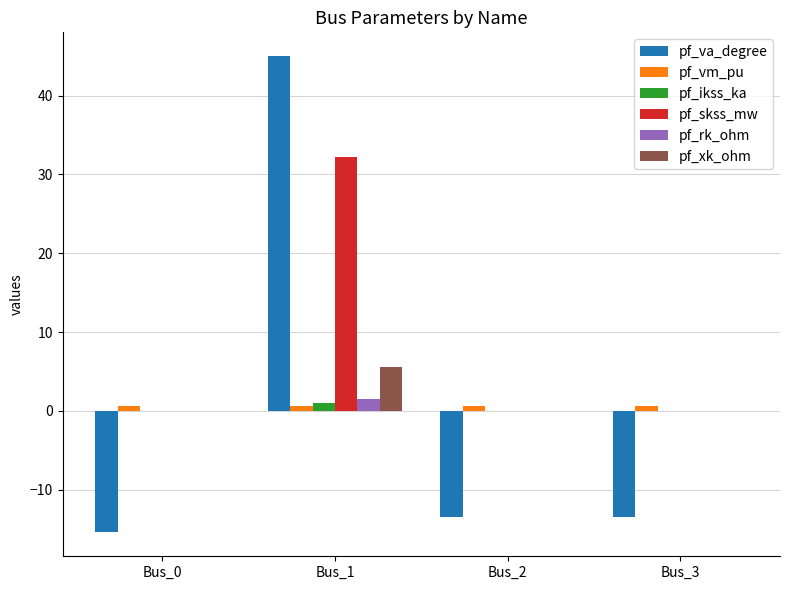

At which category is the sum across all series the highest?

Bus_1